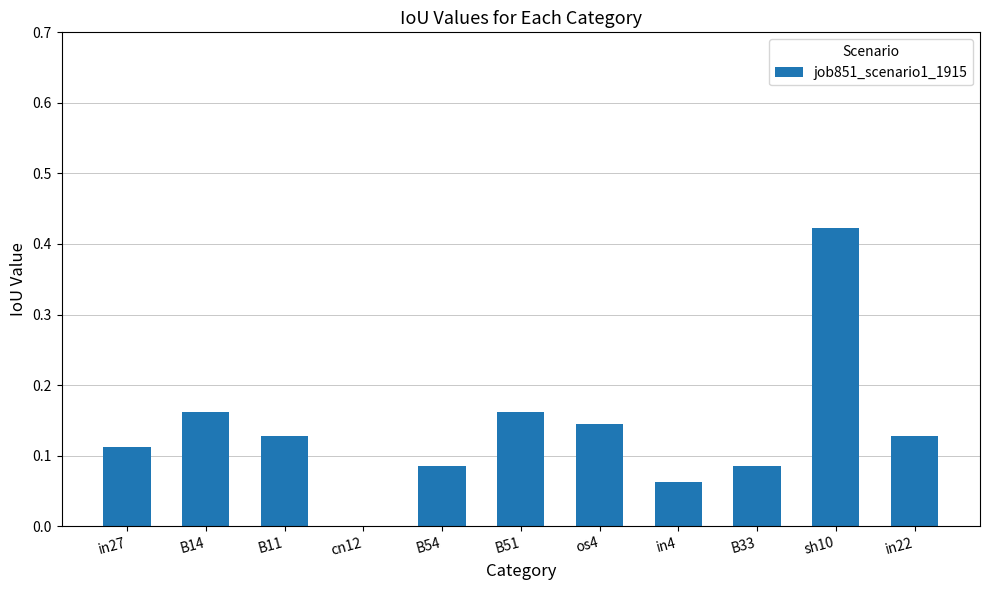

What is the sum of the values at in22 and B11?

0.3